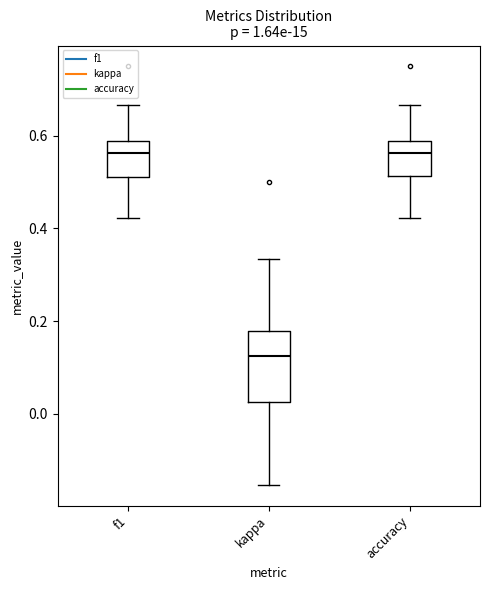

Which box is the tallest, from its lower edge to its upper edge?

kappa